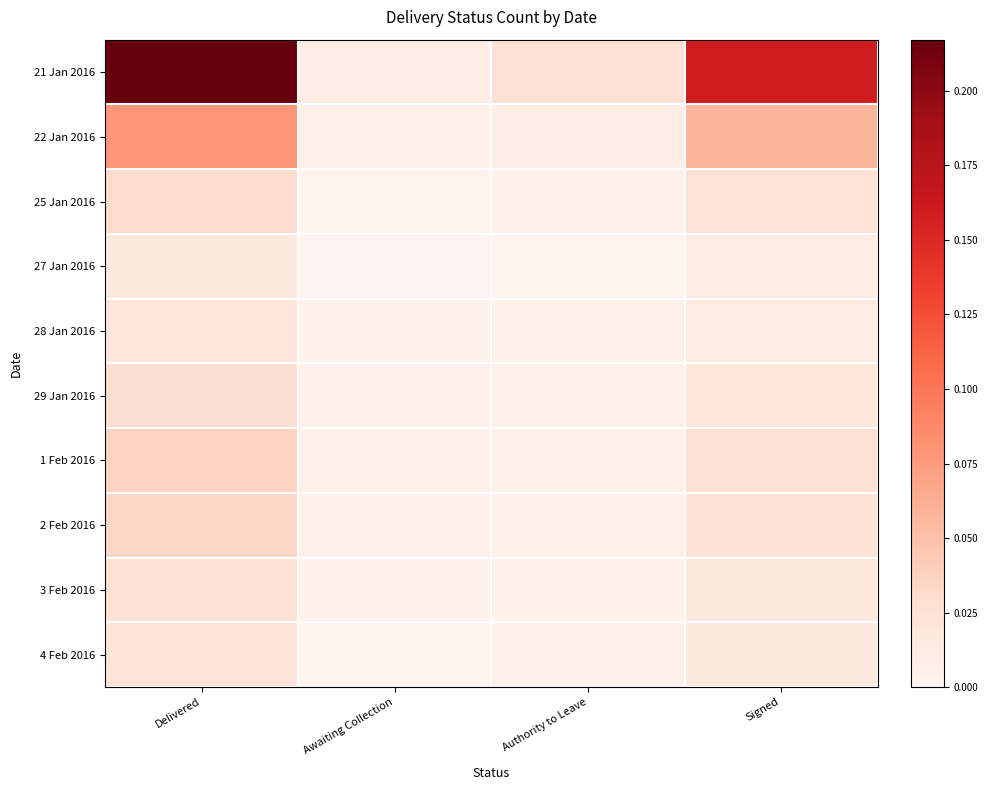

What is the total value across all series at Delivered?

0.5